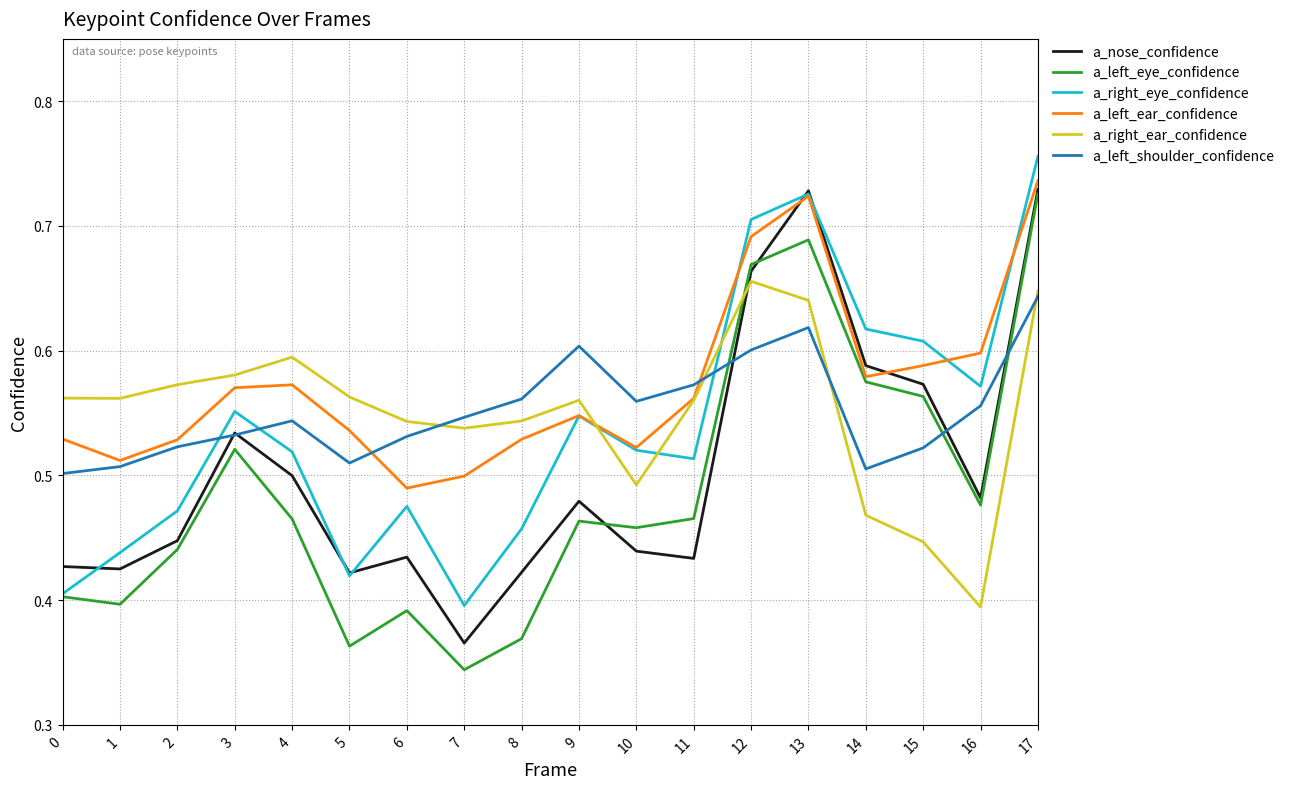

After their last crossing, which series has the higher values: a_left_eye_confidence or a_right_ear_confidence?

a_left_eye_confidence